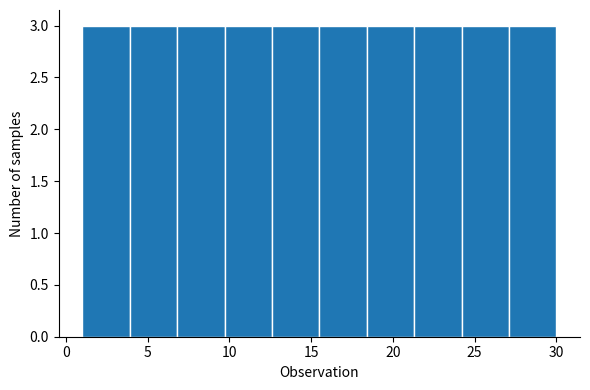

How tall is the bar that spans 12.6 to 15.5 on the x-axis? Neither the bar edges nor the heights are printed on the chart, so give them approximately, as read against the axes.

3